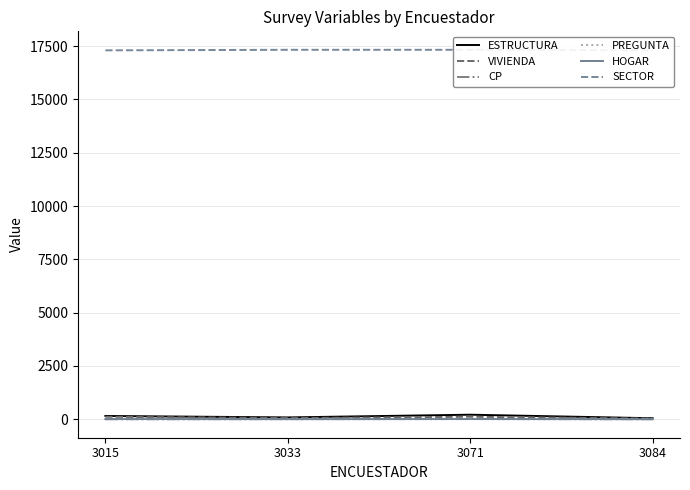

Reading left to right, extract all data points from this chart.

ESTRUCTURA: 3015=154	3033=86	3071=213	3084=47
VIVIENDA: 3015=116	3033=55	3071=117	3084=31
CP: 3015=0	3033=7	3071=8	3084=2
PREGUNTA: 3015=1	3033=3	3071=10	3084=2
HOGAR: 3015=10	3033=4	3071=10	3084=3
SECTOR: 3015=17301	3033=17326	3071=17326	3084=17301